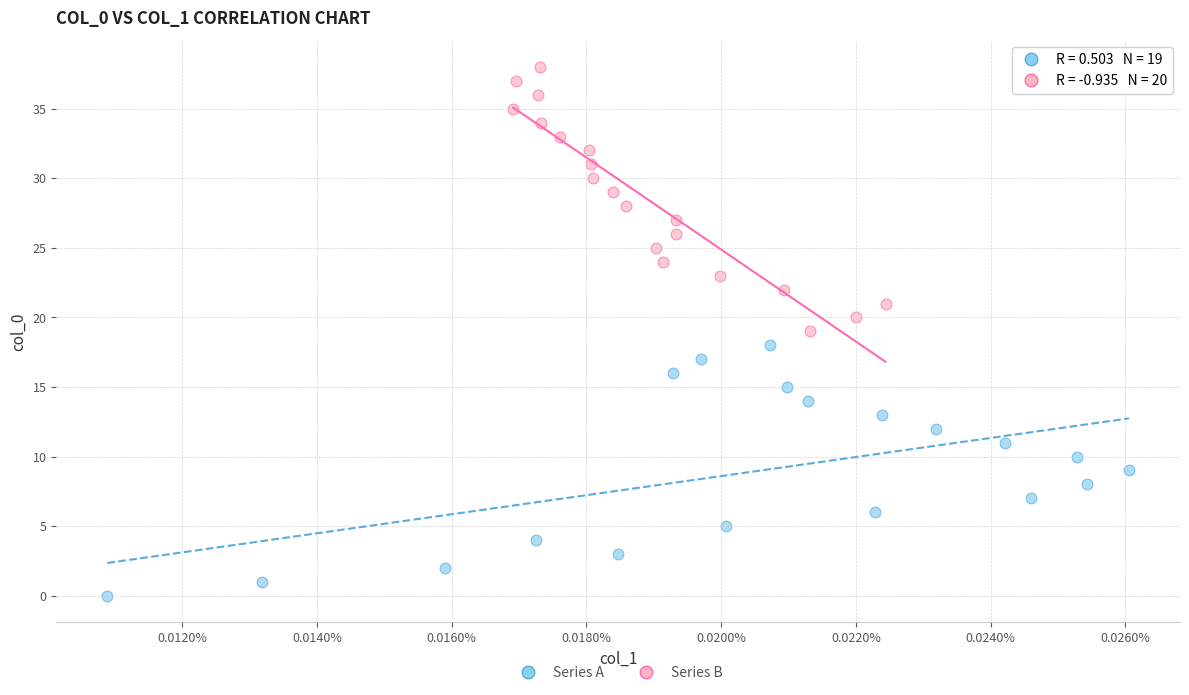

Which series reaches the minimum Y coordinate?

Series A